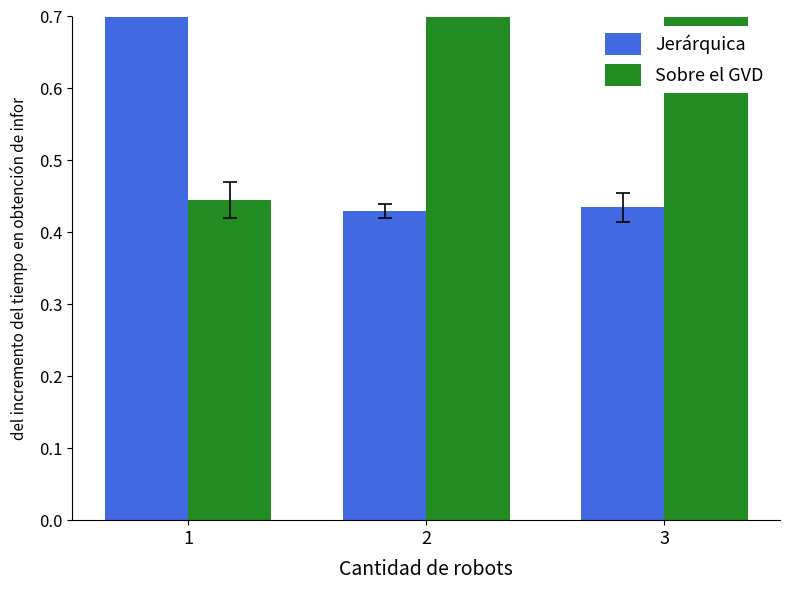

Reading left to right, what are all the values shown in this chart?

Jerárquica: 1=0.9	2=0.4	3=0.4
Sobre el GVD: 1=0.4	2=1.1	3=1.1